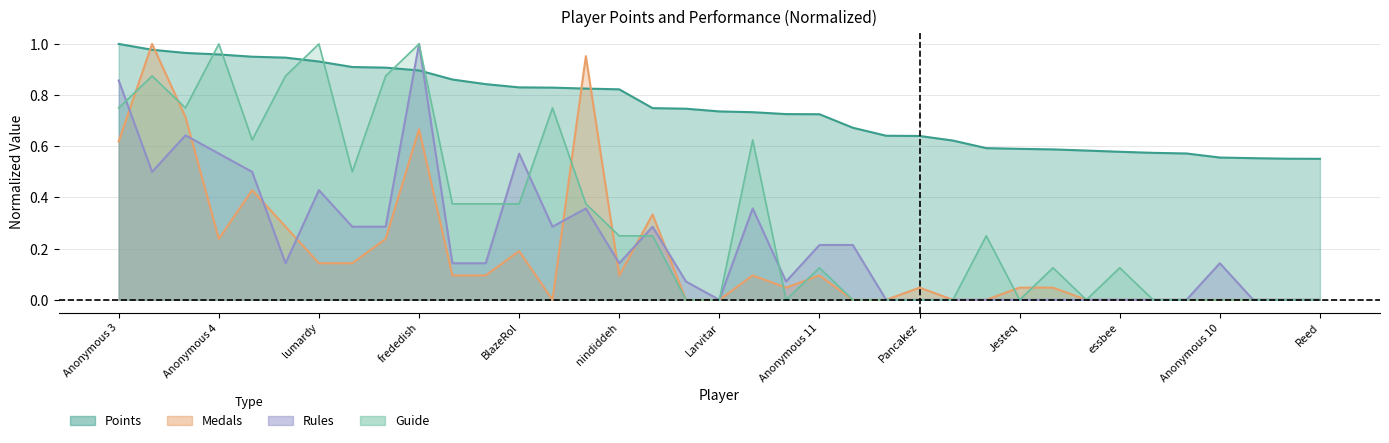

Count the number of categories in the chart.

37